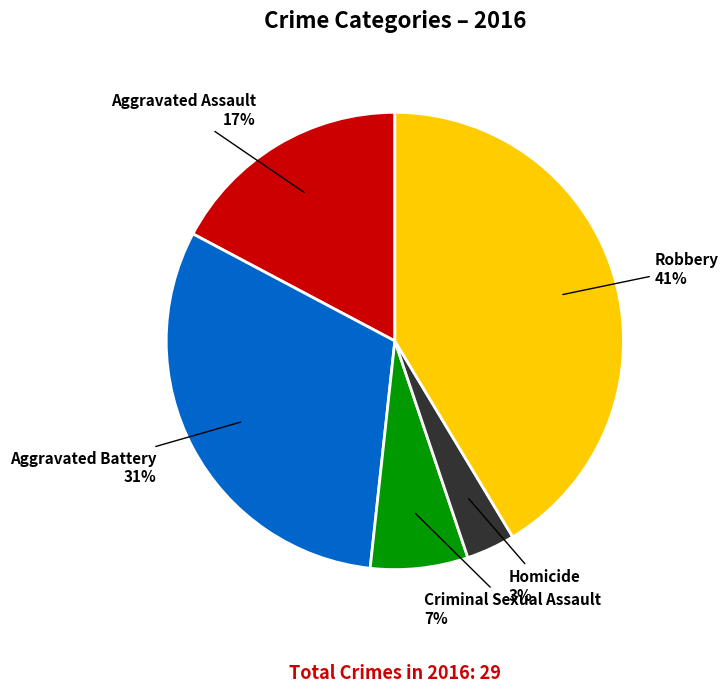

Do Robbery and Criminal Sexual Assault together represent more than half of the pie?

No